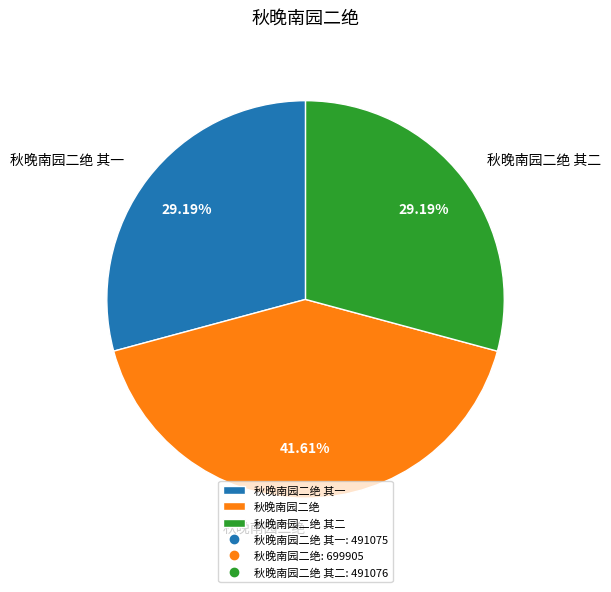

How many slices are in this pie chart?

3